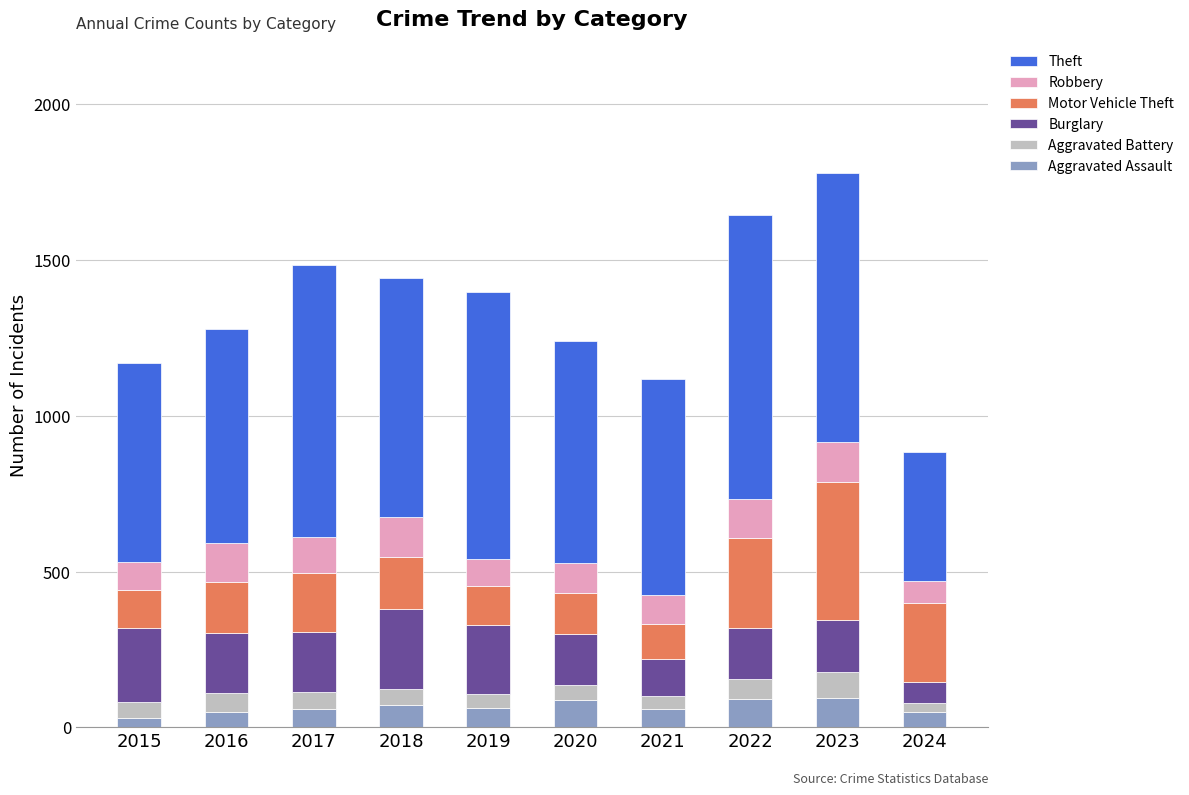

What is the total value across all series at 2017?

1484